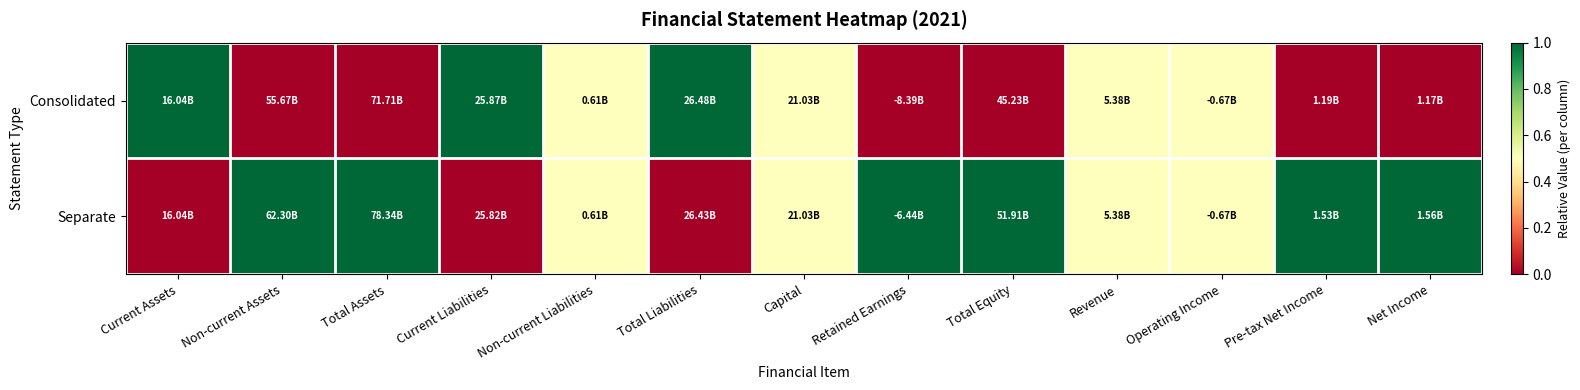

What is the total value across all series at Retained Earnings?

1.0